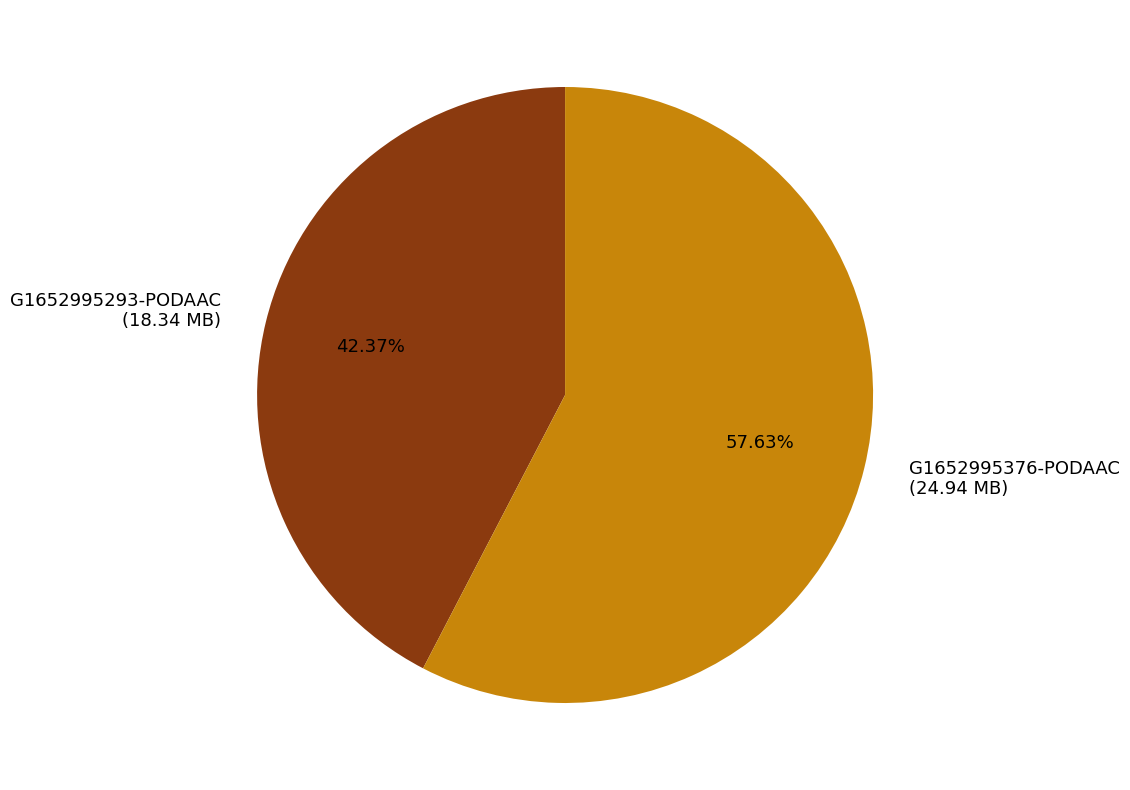

Count the number of slices in the pie.

2